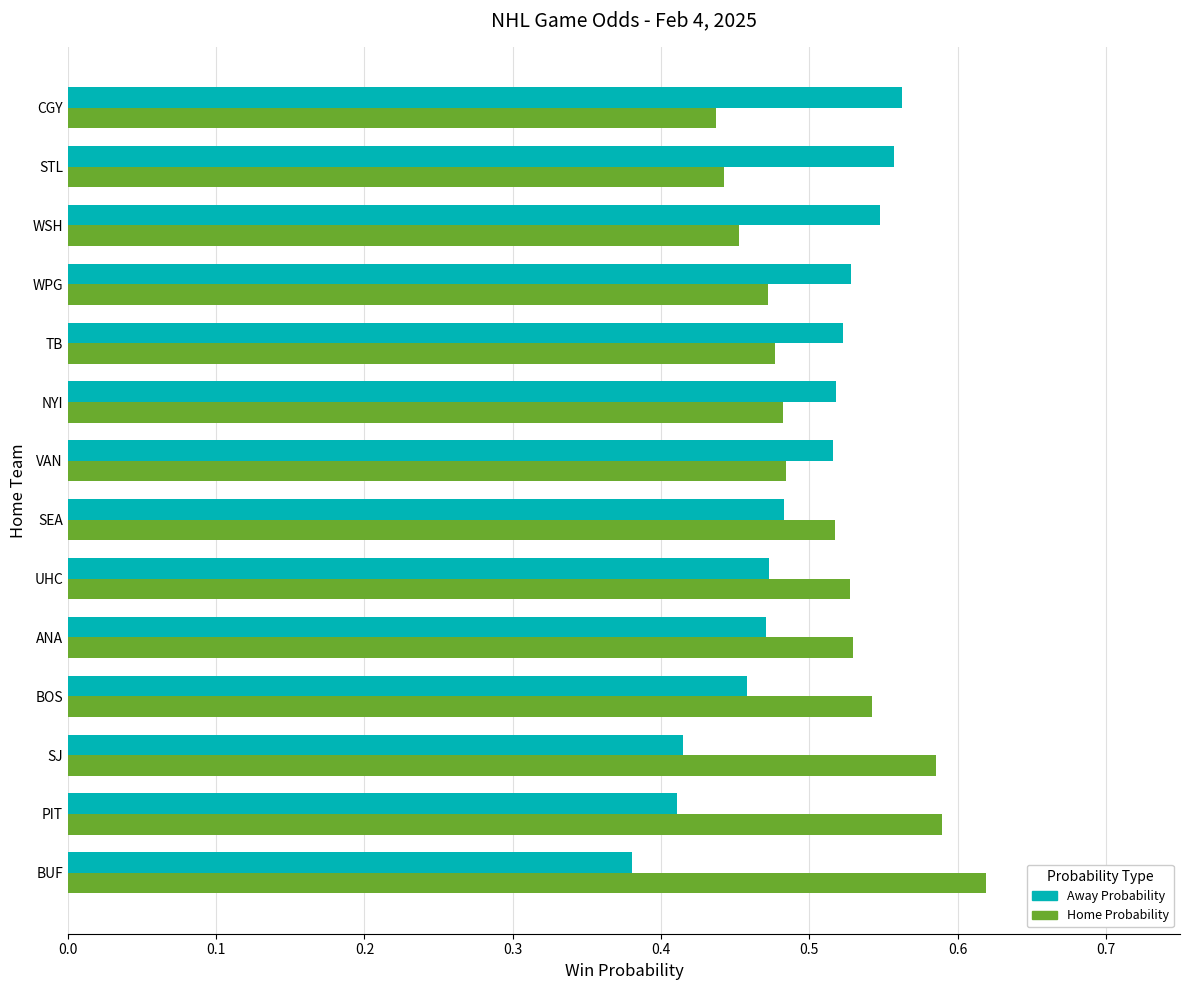

Is the value of Away Probability at VAN greater than the value of Home Probability at NYI?

Yes